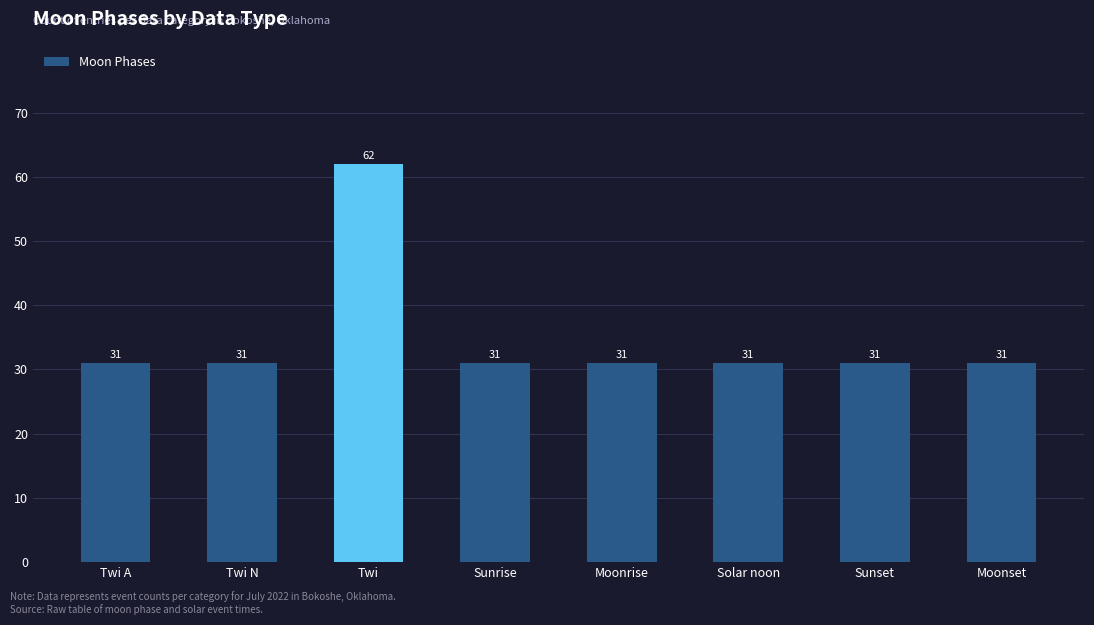

Reading left to right, extract all data points from this chart.

31	31	62	31	31	31	31	31